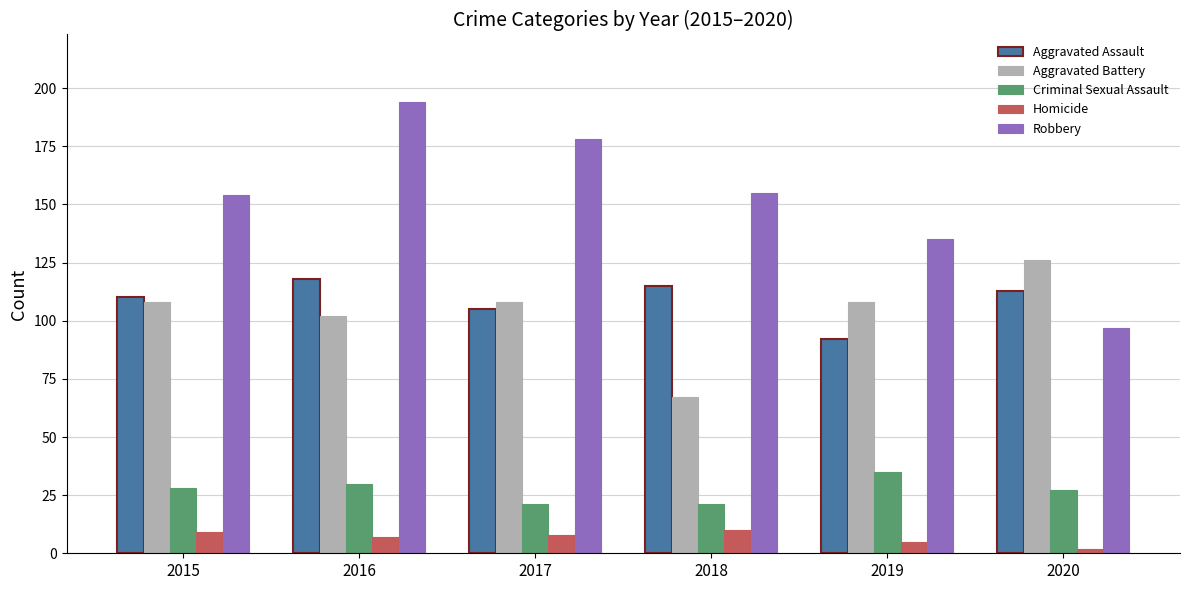

Which label corresponds to the smallest value in the chart?

2020